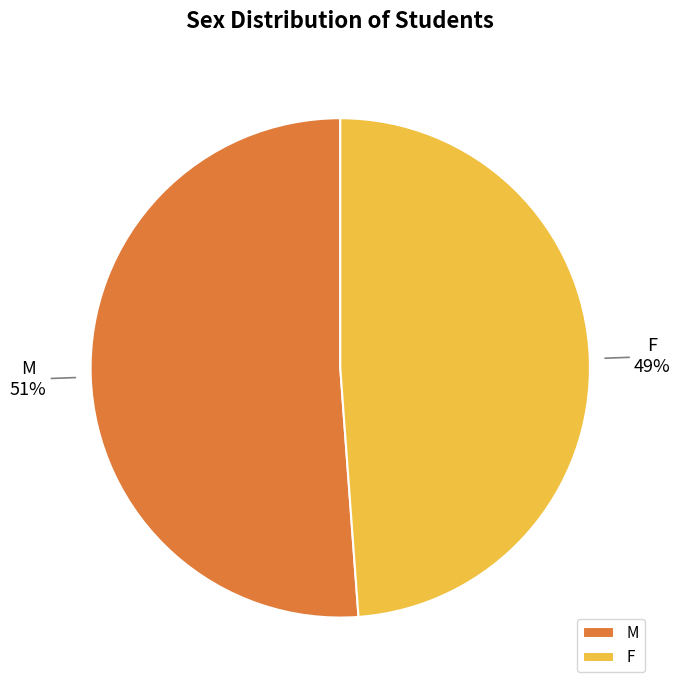

What is the largest slice in the pie chart?

M